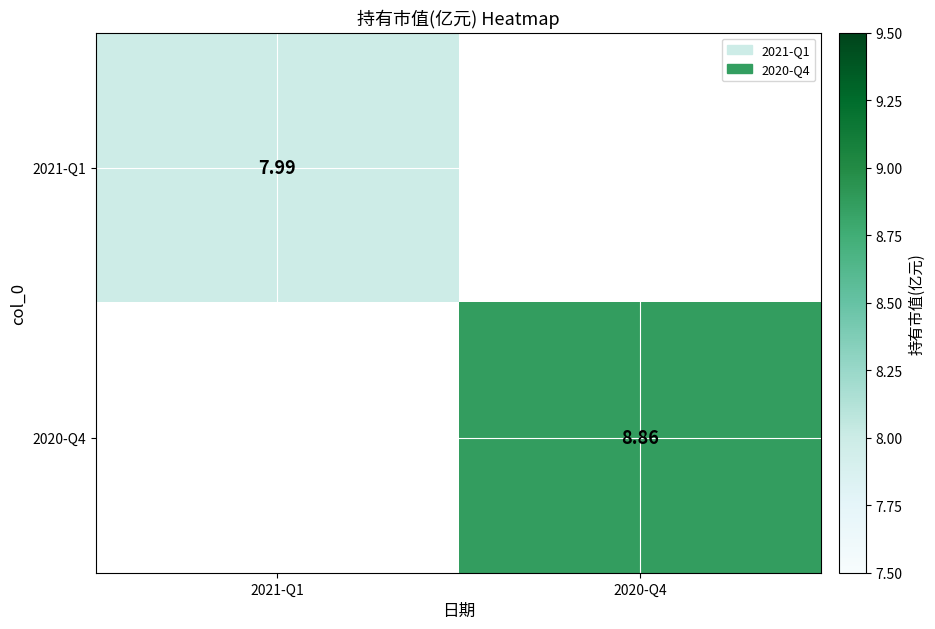

Is the value of 2021-Q1 at 2021-Q1 greater than the value of 2020-Q4 at 2020-Q4?

No